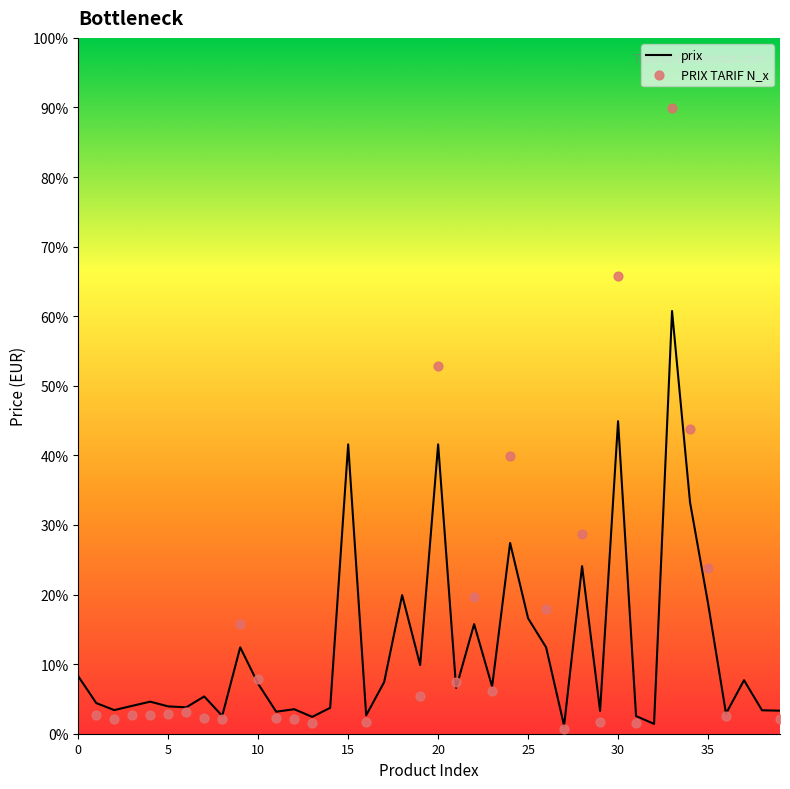

Between 33 and 6, which is larger?

33